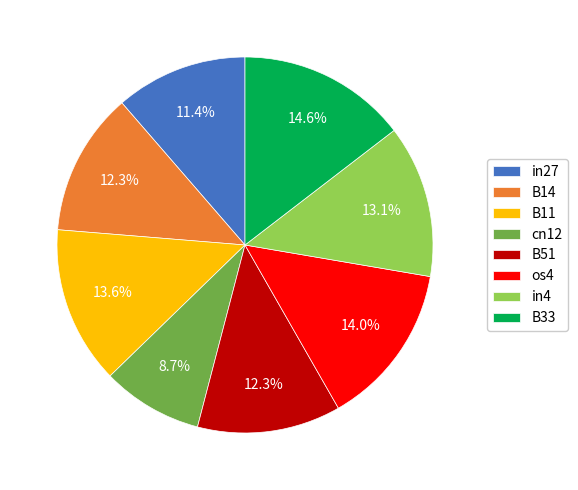

Does B51 account for over 50% of the chart?

No